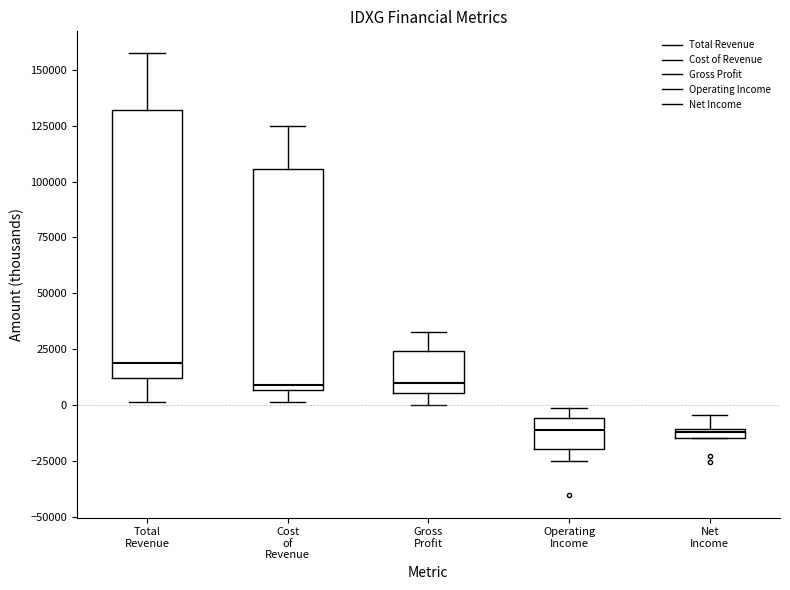

Which box is the tallest, from its lower edge to its upper edge?

Total Revenue